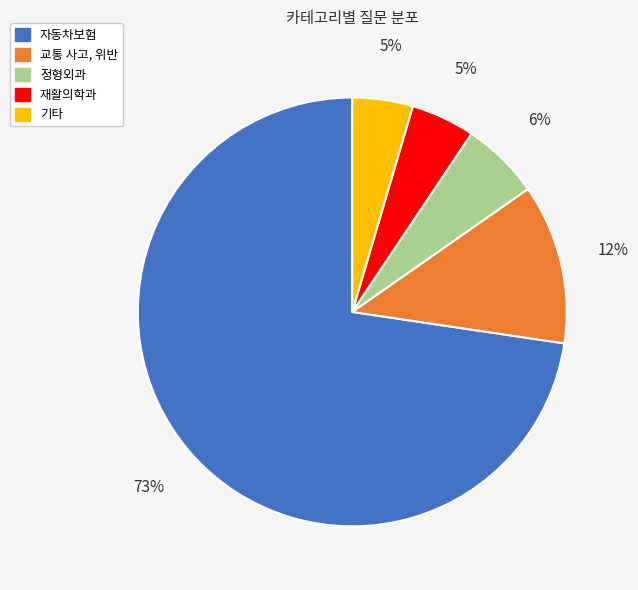

True or false: 교통 사고, 위반 accounts for 26% of the total.

False